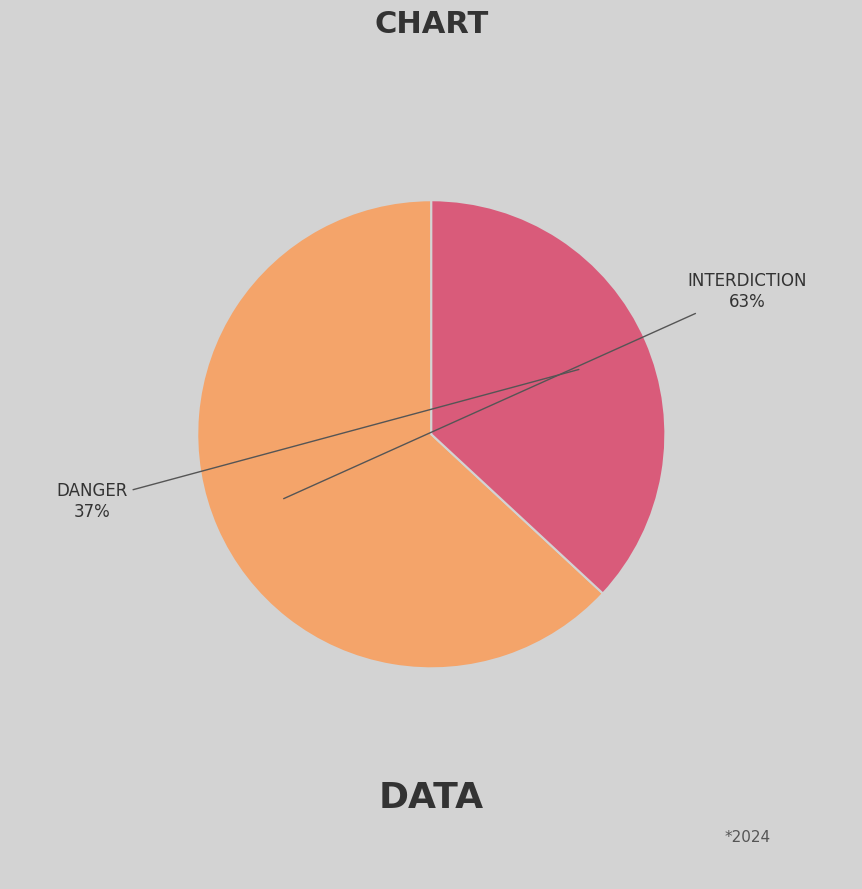

To the nearest percent, what is the difference between the largest and smallest slice percentages?

26%